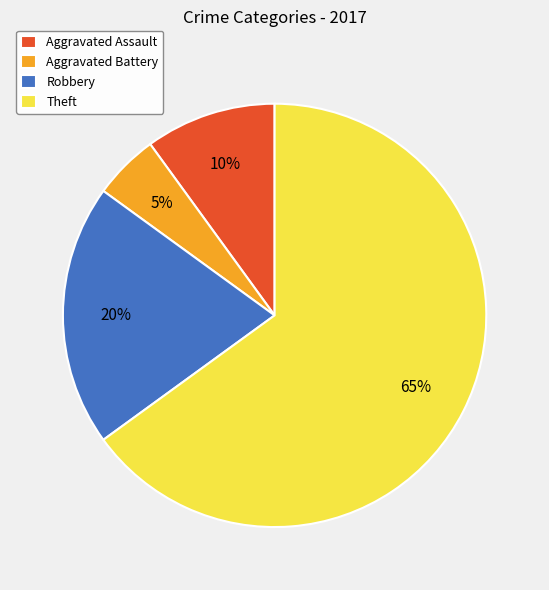

To the nearest percent, what portion does Aggravated Battery represent?

5%